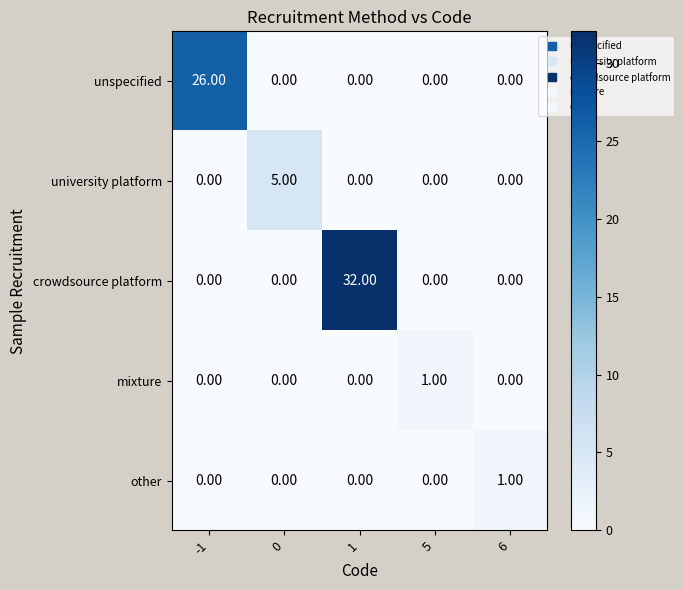

What is the difference between the highest and lowest values at 1?

32